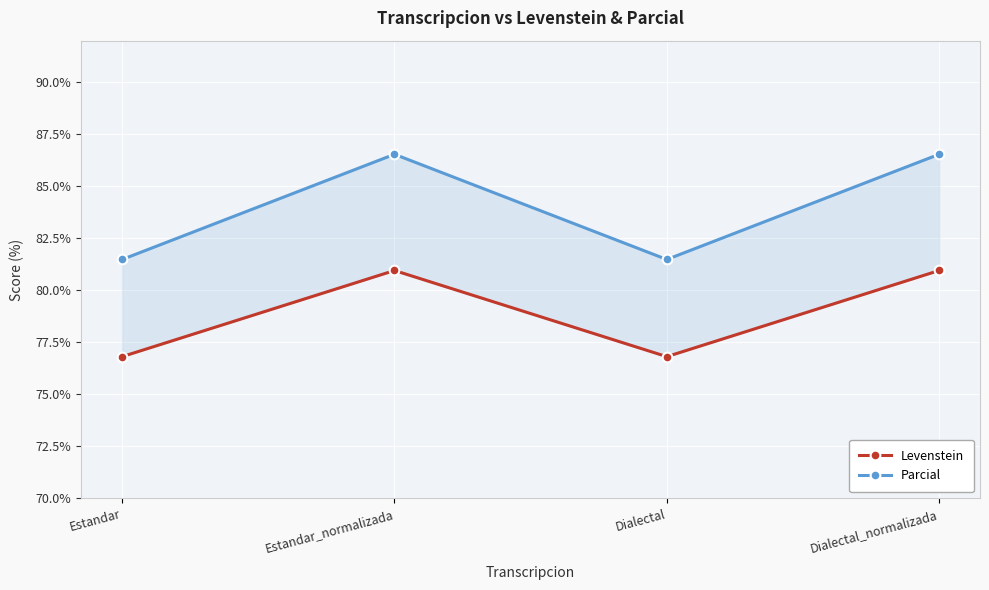

How many values in the Levenstein series exceed 80?

2